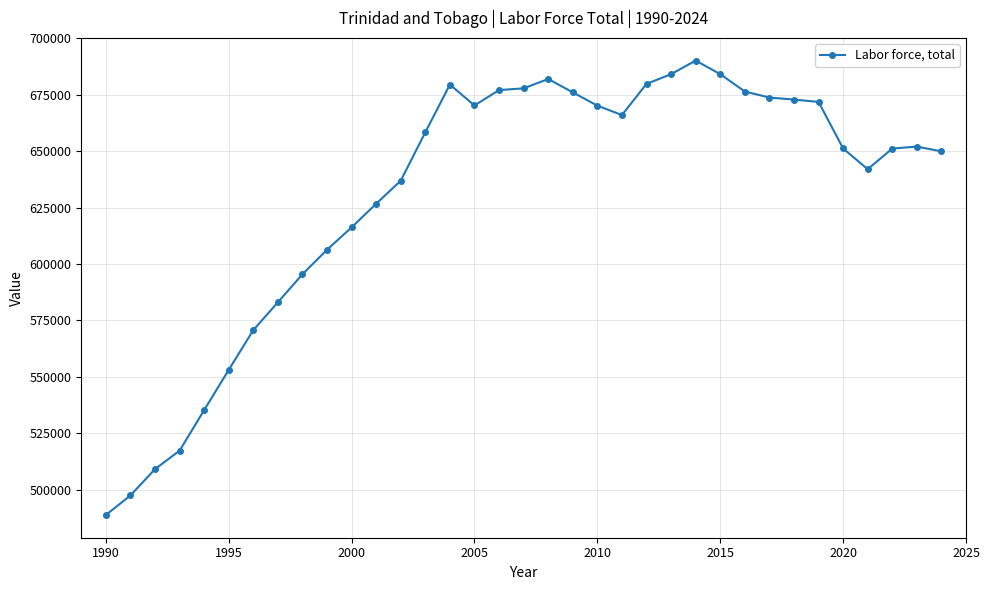

What is the minimum value shown in the chart?

488766